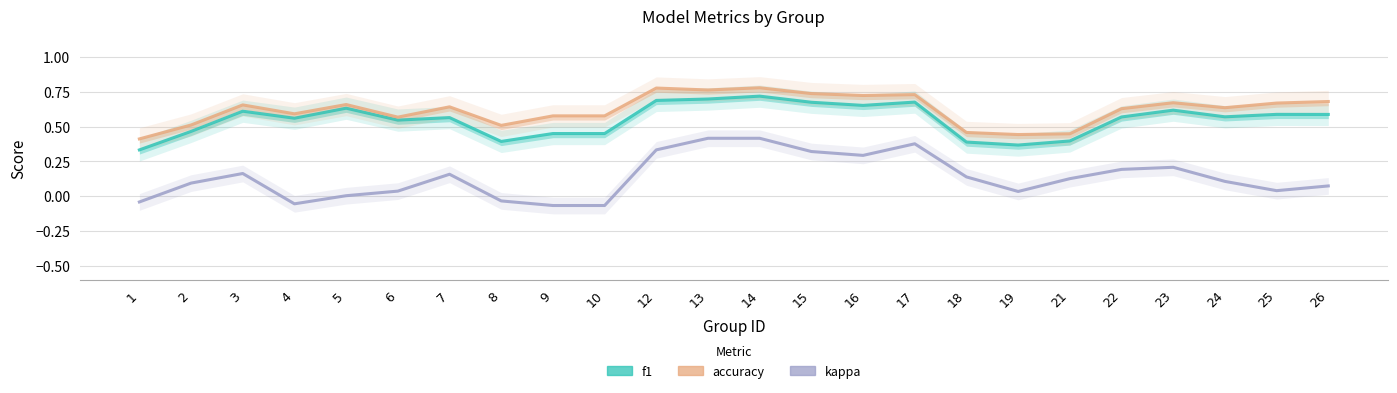

Which series has the largest total across all categories?

accuracy